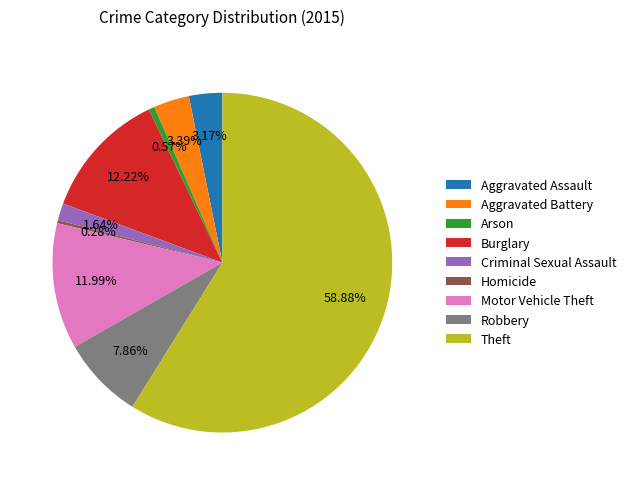

Which category accounts for the majority?

Theft